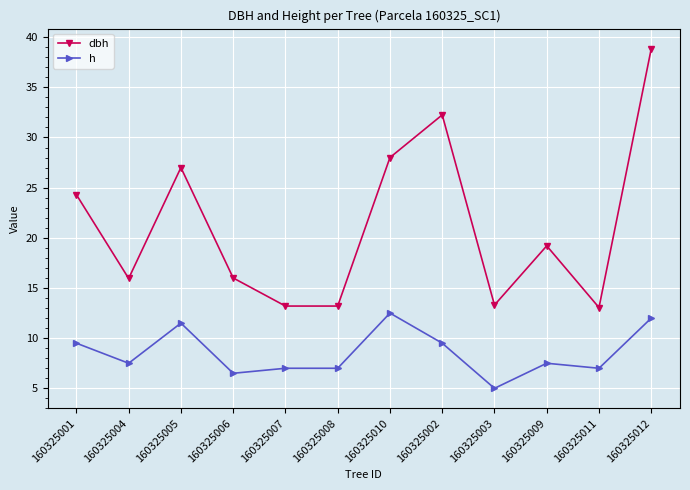

How many data points in dbh are above 19?

6